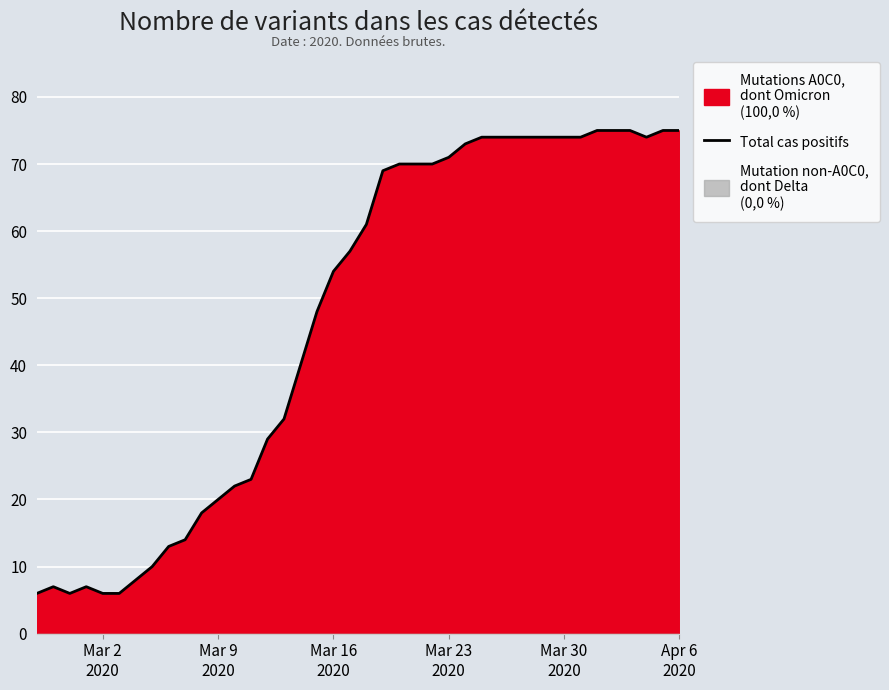

Reading left to right, transcribe all the data shown in this chart.

6	7	6	7	6	6	8	10	13	14	18	20	22	23	29	32	40	48	54	57	61	69	70	70	70	71	73	74	74	74	74	74	74	74	75	75	75	74	75	75